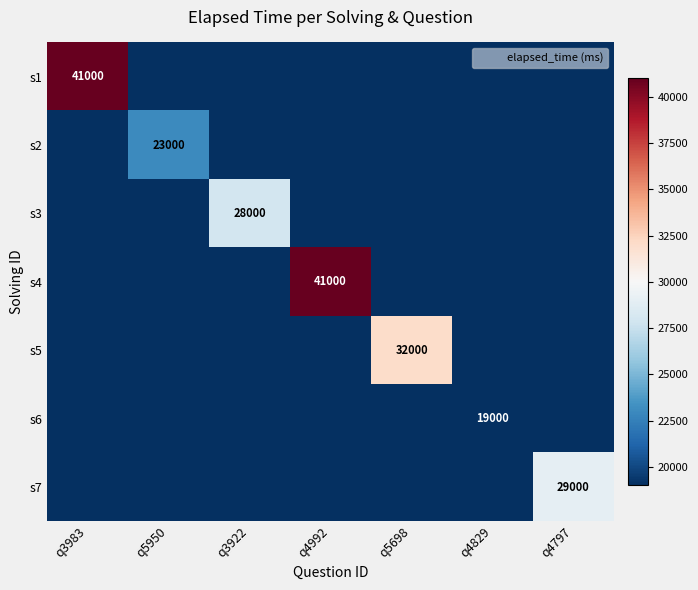

Is it true that s6 equals 19000 at q4829?

True